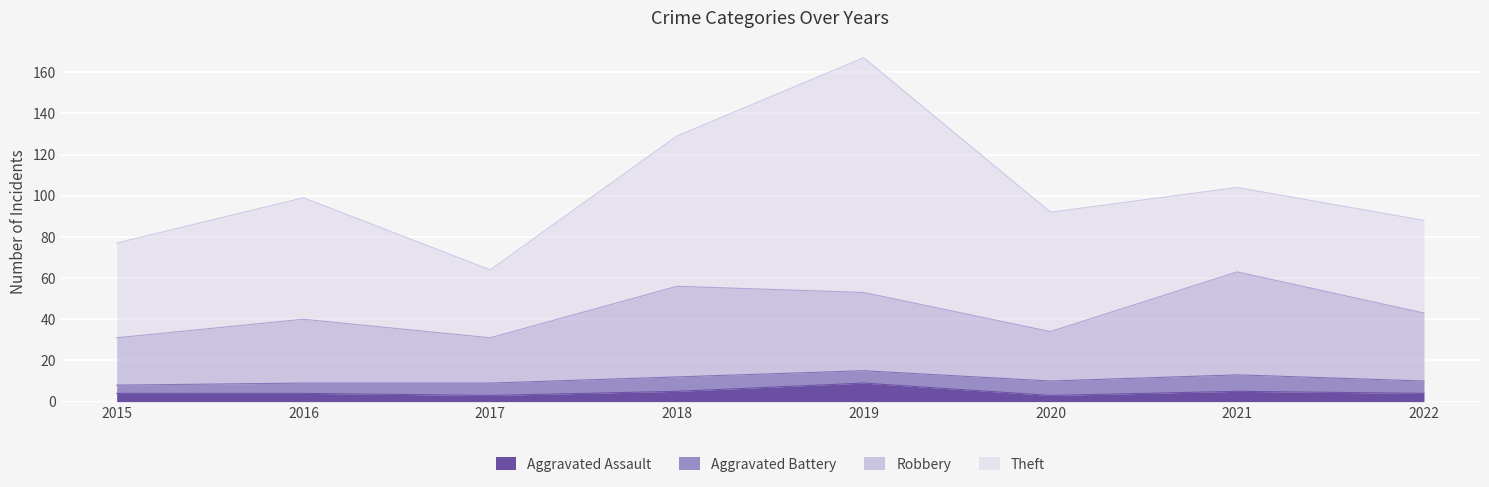

Which category has the highest value in the Aggravated Assault series?

2019